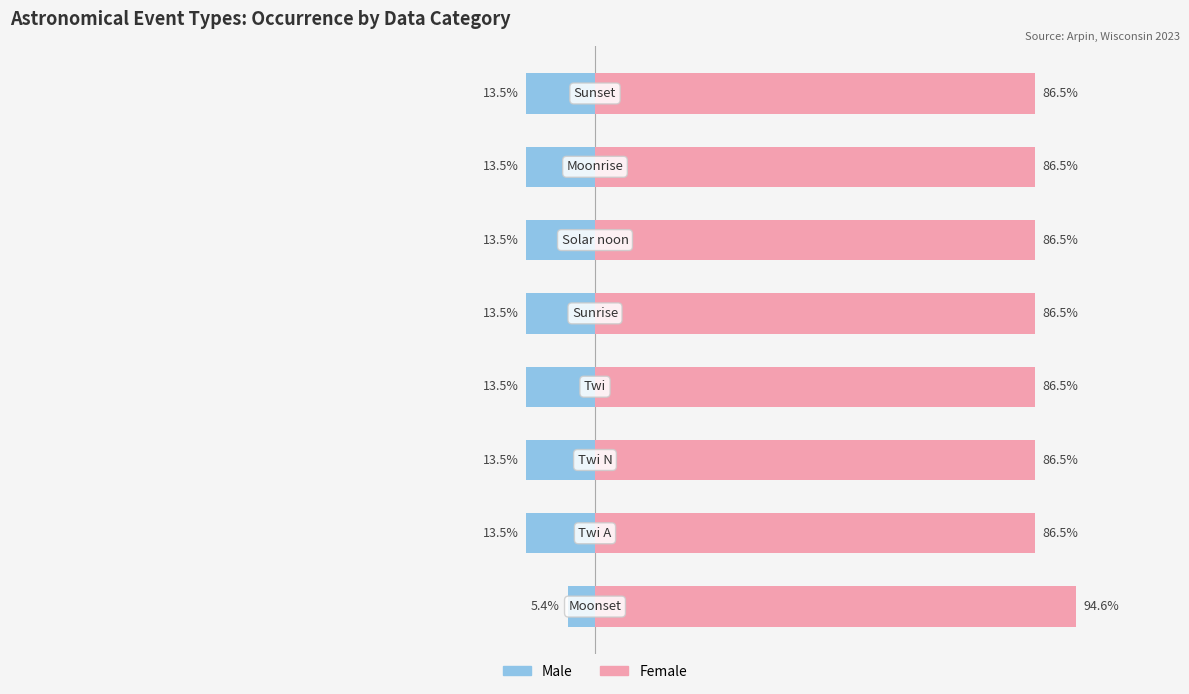

Reading right to left, what are all the values shown in this chart?

Male: -13.5	-13.5	-13.5	-13.5	-13.5	-13.5	-13.5	-5.4
Female: 86.5	86.5	86.5	86.5	86.5	86.5	86.5	94.6